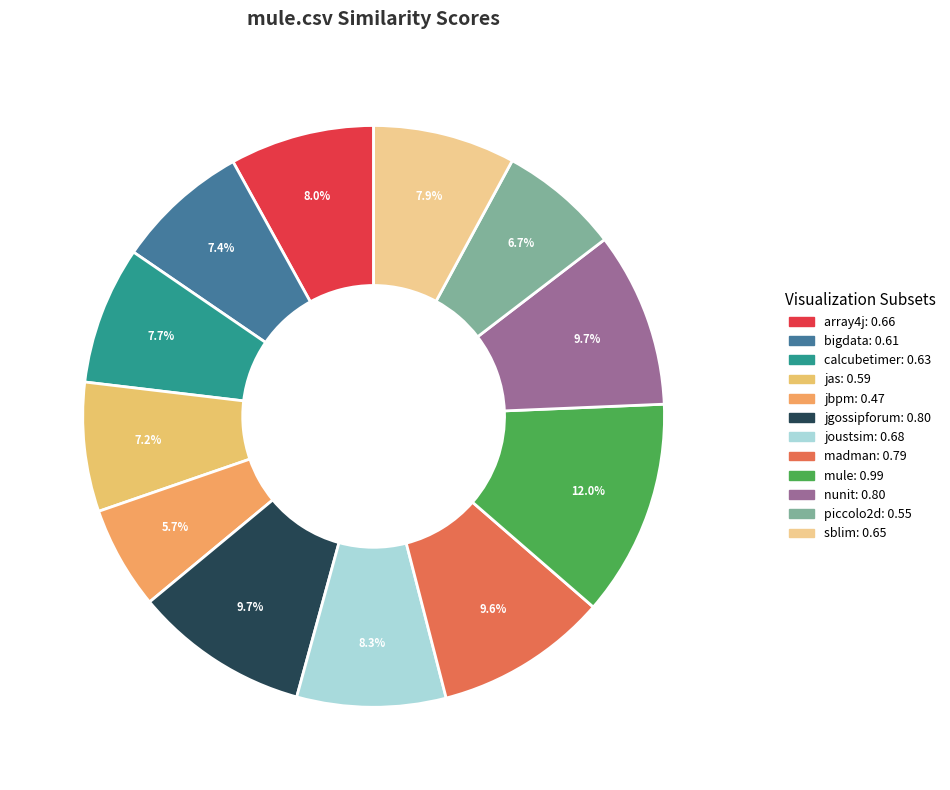

How many slices are in this pie chart?

12